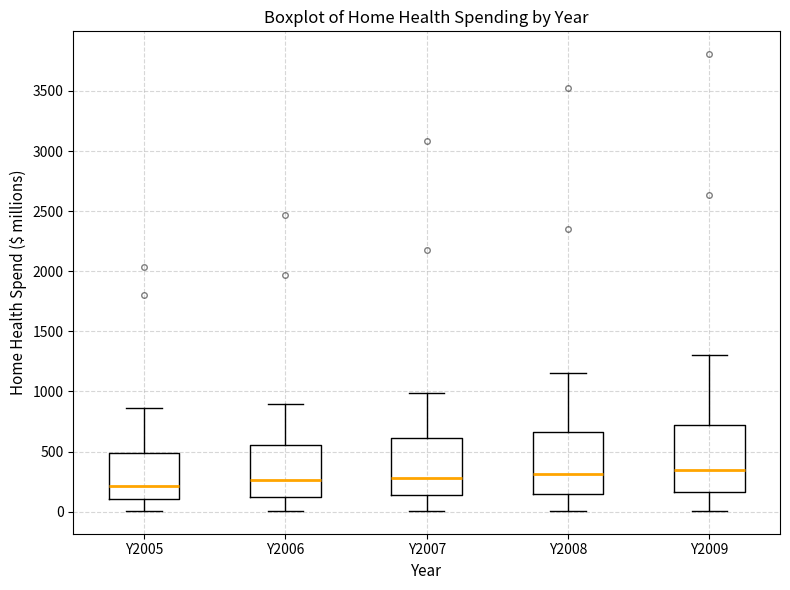

Where does the median line of the box for Y2007 sit on the y-axis? The values are not printed on the chart, so give them approximately, as read against the axis.

300